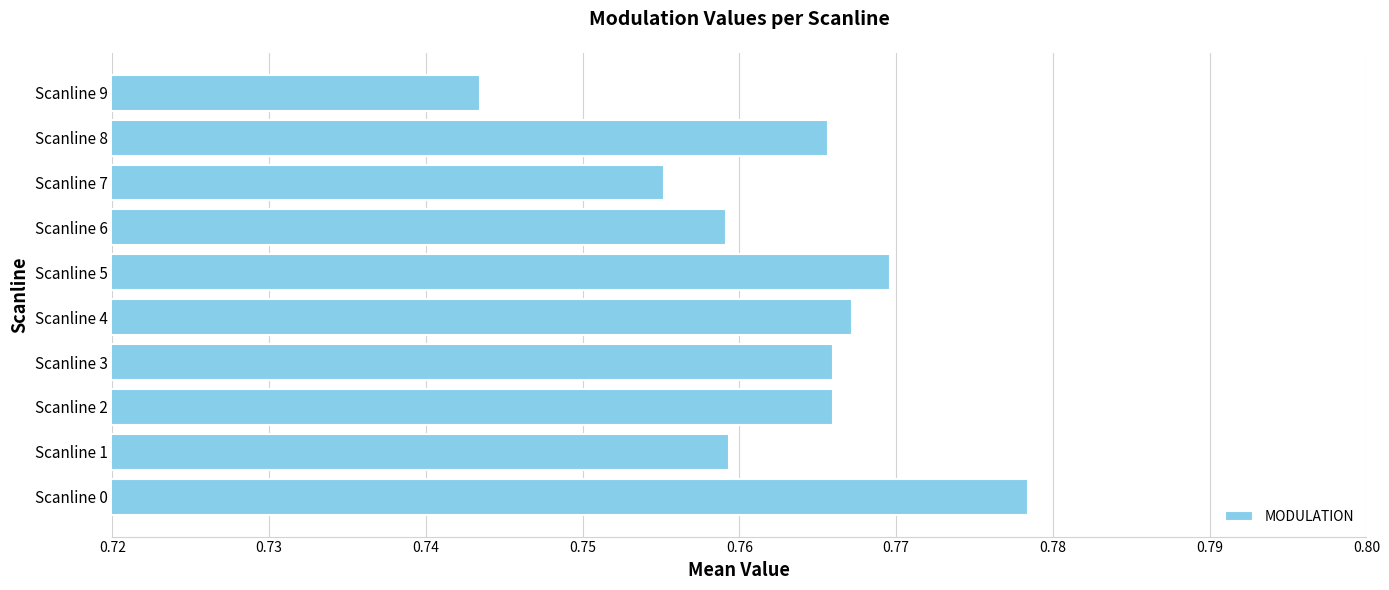

What is the sum of all values?

7.6